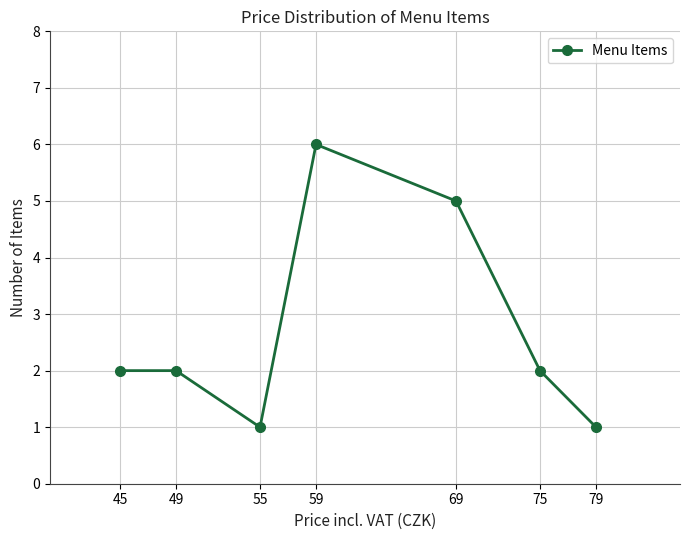

At which category does the chart reach its peak across all series?

59